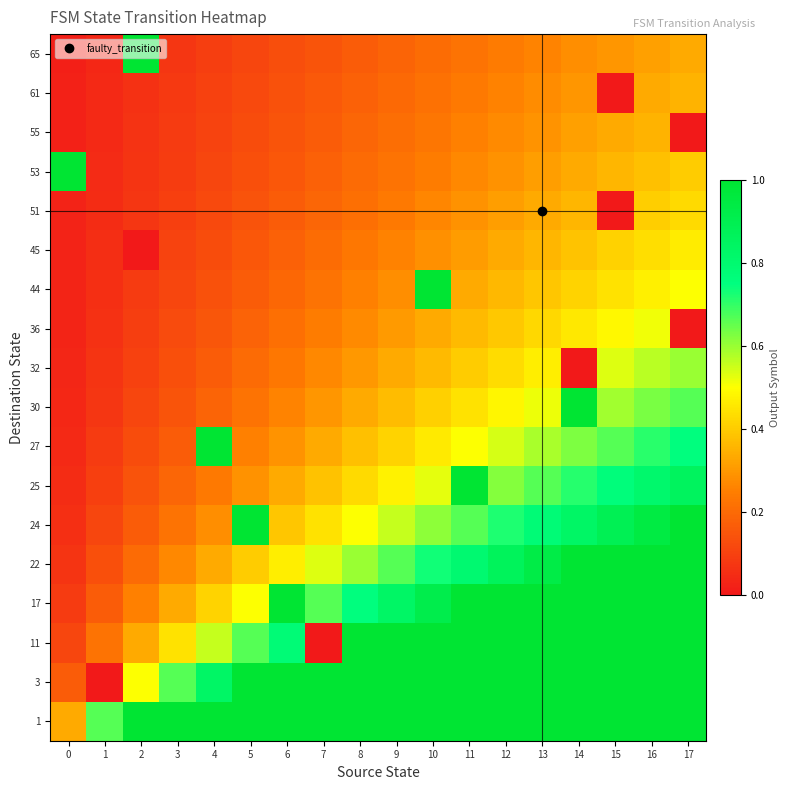

Reading left to right, extract all data points from this chart.

row_0: 0=0.3	1=0.7	2=1.0	3=1.0	4=1.0	5=1.0	6=1.0	7=1.0	8=1.0	9=1.0	10=1.0	11=1.0	12=1.0	13=1.0	14=1.0	15=1.0	16=1.0	17=1.0
row_1: 0=0.2	1=0.0	2=0.5	3=0.7	4=0.8	5=1.0	6=1.0	7=1.0	8=1.0	9=1.0	10=1.0	11=1.0	12=1.0	13=1.0	14=1.0	15=1.0	16=1.0	17=1.0
row_2: 0=0.1	1=0.2	2=0.3	3=0.4	4=0.6	5=0.7	6=0.8	7=0.0	8=1.0	9=1.0	10=1.0	11=1.0	12=1.0	13=1.0	14=1.0	15=1.0	16=1.0	17=1.0
row_3: 0=0.1	1=0.2	2=0.2	3=0.3	4=0.4	5=0.5	6=1.0	7=0.7	8=0.8	9=0.8	10=0.9	11=1.0	12=1.0	13=1.0	14=1.0	15=1.0	16=1.0	17=1.0
row_4: 0=0.1	1=0.1	2=0.2	3=0.3	4=0.3	5=0.4	6=0.5	7=0.5	8=0.6	9=0.7	10=0.7	11=0.8	12=0.9	13=0.9	14=1.0	15=1.0	16=1.0	17=1.0
row_5: 0=0.1	1=0.1	2=0.2	3=0.2	4=0.3	5=1.0	6=0.4	7=0.4	8=0.5	9=0.6	10=0.6	11=0.7	12=0.7	13=0.8	14=0.8	15=0.9	16=0.9	17=1.0
row_6: 0=0.0	1=0.1	2=0.1	3=0.2	4=0.2	5=0.3	6=0.3	7=0.4	8=0.4	9=0.5	10=0.5	11=1.0	12=0.6	13=0.7	14=0.7	15=0.8	16=0.8	17=0.9
row_7: 0=0.0	1=0.1	2=0.1	3=0.2	4=1.0	5=0.2	6=0.3	7=0.3	8=0.4	9=0.4	10=0.5	11=0.5	12=0.5	13=0.6	14=0.6	15=0.7	16=0.7	17=0.8
row_8: 0=0.0	1=0.1	2=0.1	3=0.1	4=0.2	5=0.2	6=0.3	7=0.3	8=0.3	9=0.4	10=0.4	11=0.4	12=0.5	13=0.5	14=1.0	15=0.6	16=0.6	17=0.7
row_9: 0=0.0	1=0.1	2=0.1	3=0.1	4=0.2	5=0.2	6=0.2	7=0.3	8=0.3	9=0.3	10=0.4	11=0.4	12=0.4	13=0.5	14=0.0	15=0.5	16=0.6	17=0.6
row_10: 0=0.0	1=0.1	2=0.1	3=0.1	4=0.2	5=0.2	6=0.2	7=0.2	8=0.3	9=0.3	10=0.3	11=0.4	12=0.4	13=0.4	14=0.5	15=0.5	16=0.5	17=0.0
row_11: 0=0.0	1=0.1	2=0.1	3=0.1	4=0.1	5=0.2	6=0.2	7=0.2	8=0.2	9=0.3	10=1.0	11=0.3	12=0.4	13=0.4	14=0.4	15=0.4	16=0.5	17=0.5
row_12: 0=0.0	1=0.1	2=0.0	3=0.1	4=0.1	5=0.2	6=0.2	7=0.2	8=0.2	9=0.3	10=0.3	11=0.3	12=0.3	13=0.4	14=0.4	15=0.4	16=0.4	17=0.5
row_13: 0=0.0	1=0.0	2=0.1	3=0.1	4=0.1	5=0.1	6=0.2	7=0.2	8=0.2	9=0.2	10=0.3	11=0.3	12=0.3	13=0.3	14=0.4	15=0.0	16=0.4	17=0.4
row_14: 0=1.0	1=0.0	2=0.1	3=0.1	4=0.1	5=0.1	6=0.2	7=0.2	8=0.2	9=0.2	10=0.2	11=0.3	12=0.3	13=0.3	14=0.3	15=0.4	16=0.4	17=0.4
row_15: 0=0.0	1=0.0	2=0.1	3=0.1	4=0.1	5=0.1	6=0.1	7=0.2	8=0.2	9=0.2	10=0.2	11=0.2	12=0.3	13=0.3	14=0.3	15=0.3	16=0.4	17=0.0
row_16: 0=0.0	1=0.0	2=0.1	3=0.1	4=0.1	5=0.1	6=0.1	7=0.2	8=0.2	9=0.2	10=0.2	11=0.2	12=0.3	13=0.3	14=0.3	15=0.0	16=0.3	17=0.4
row_17: 0=0.0	1=0.0	2=1.0	3=0.1	4=0.1	5=0.1	6=0.1	7=0.1	8=0.2	9=0.2	10=0.2	11=0.2	12=0.2	13=0.3	14=0.3	15=0.3	16=0.3	17=0.3